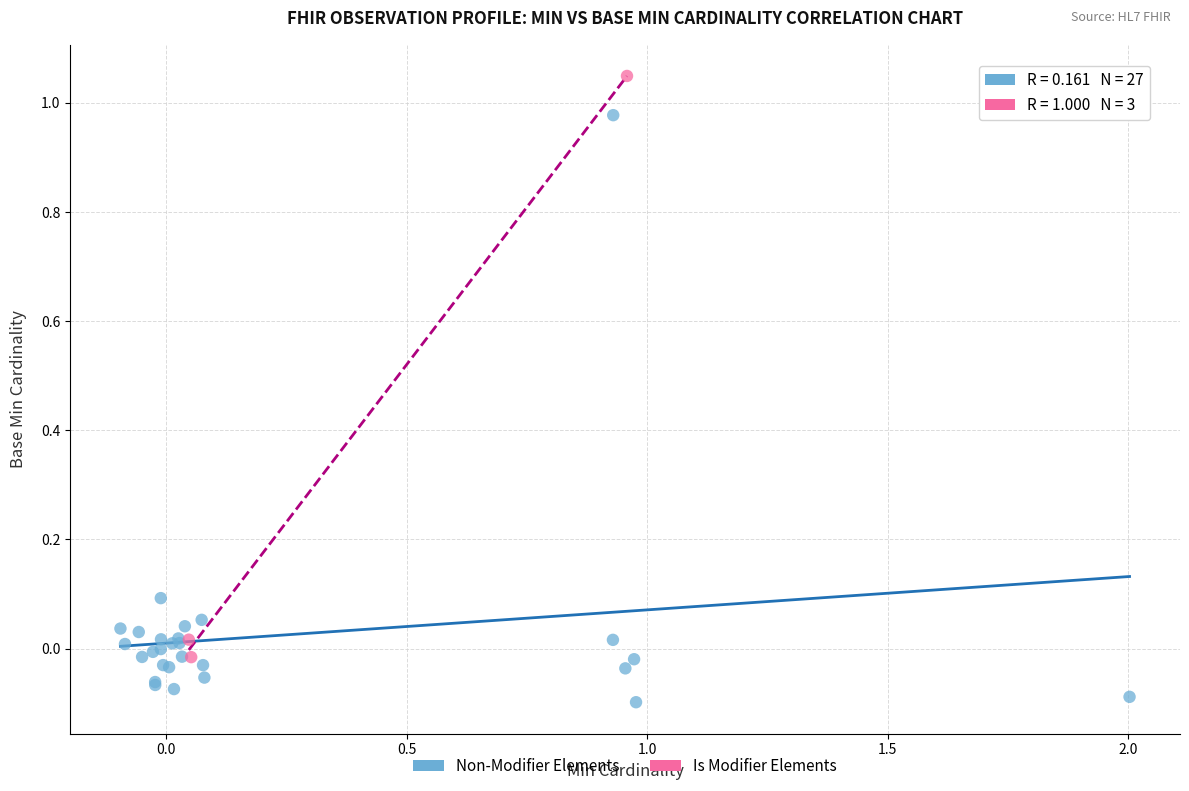

Which series contains the lowest Y value?

Non-Modifier Elements